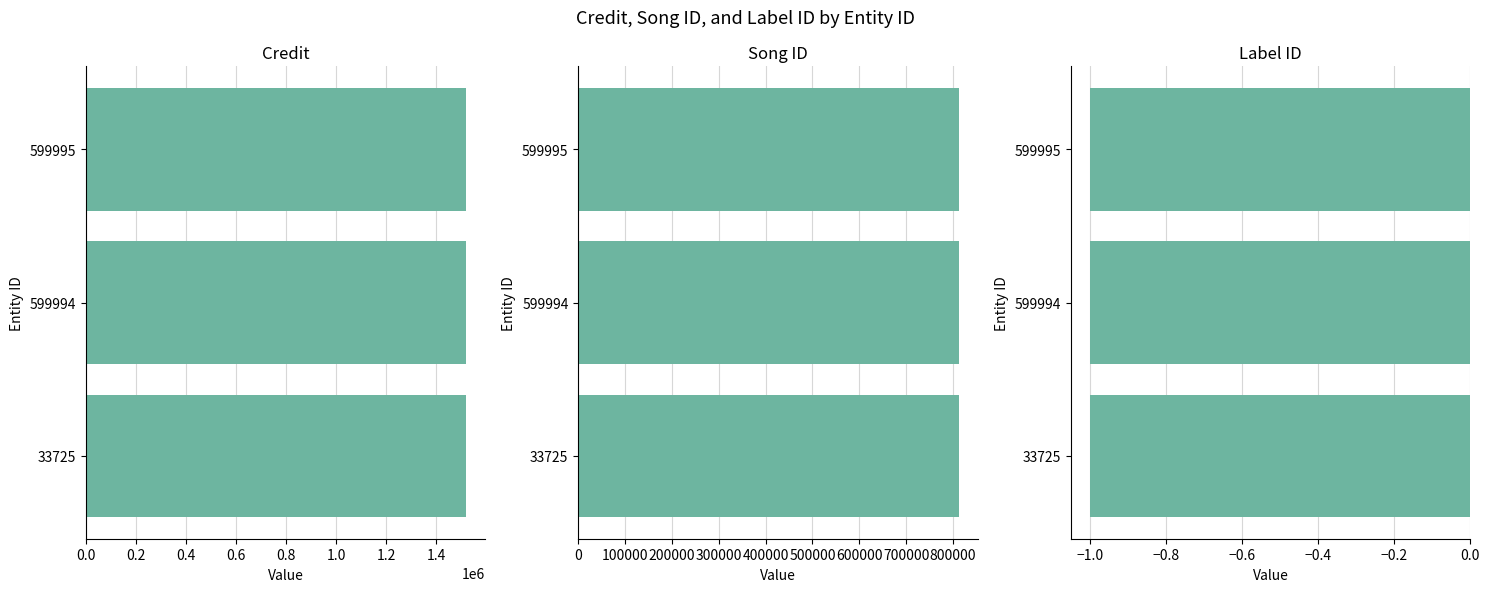

Where is songid nearest to the value 812372?

33725